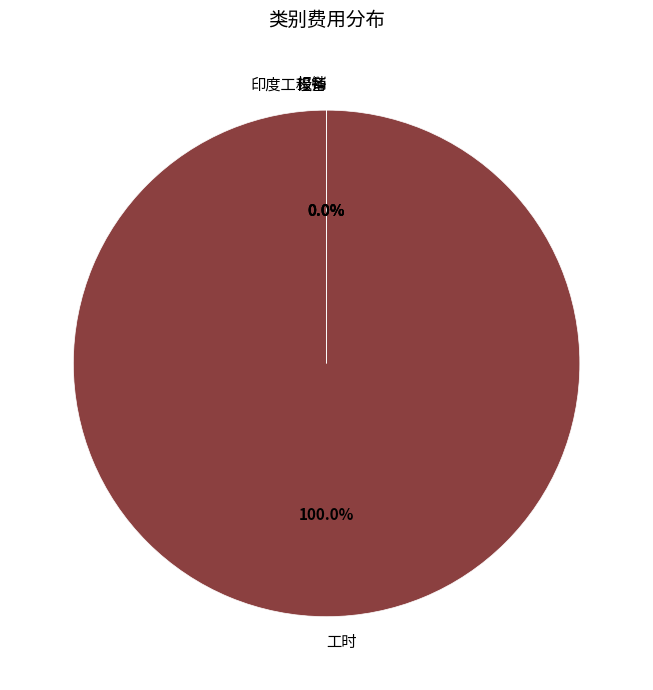

To the nearest percent, what is the average slice percentage?

25%